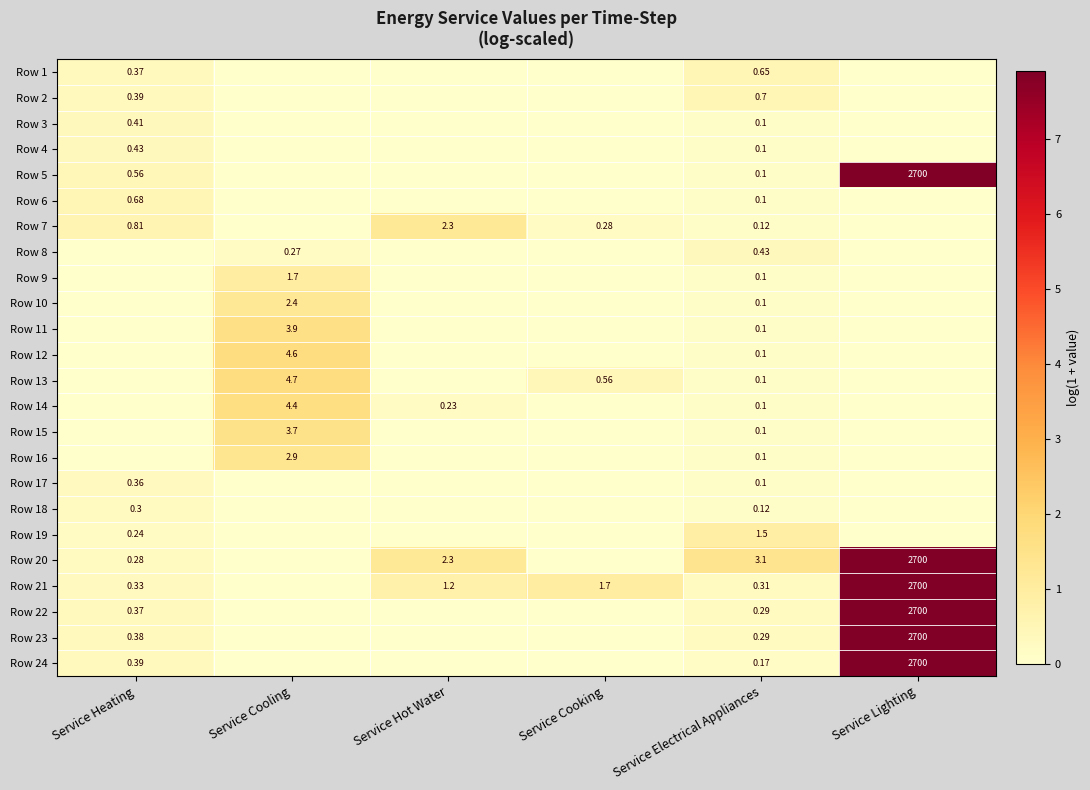

Is the value of Row 23 at Service Electrical Appliances greater than the value of Row 19 at Service Electrical Appliances?

No